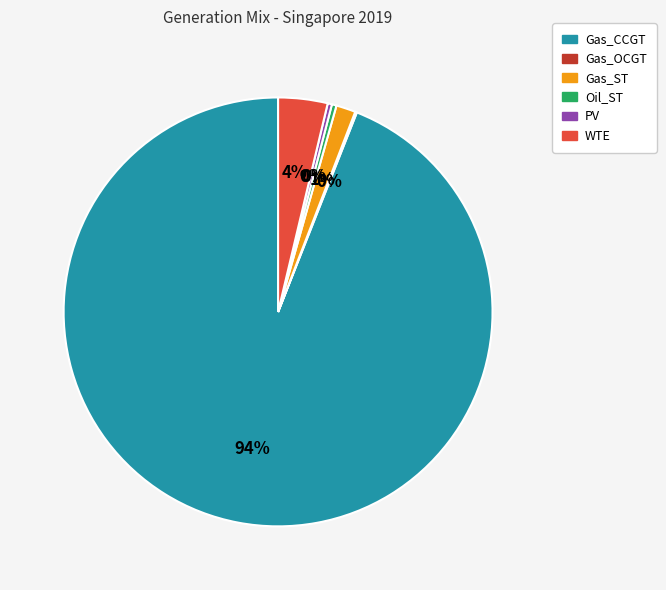

Is there any slice that represents more than half of the pie?

Yes